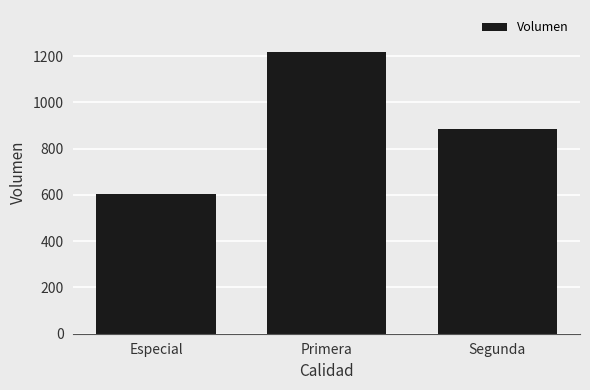

List the labels in order of value, smallest first.

Especial, Segunda, Primera